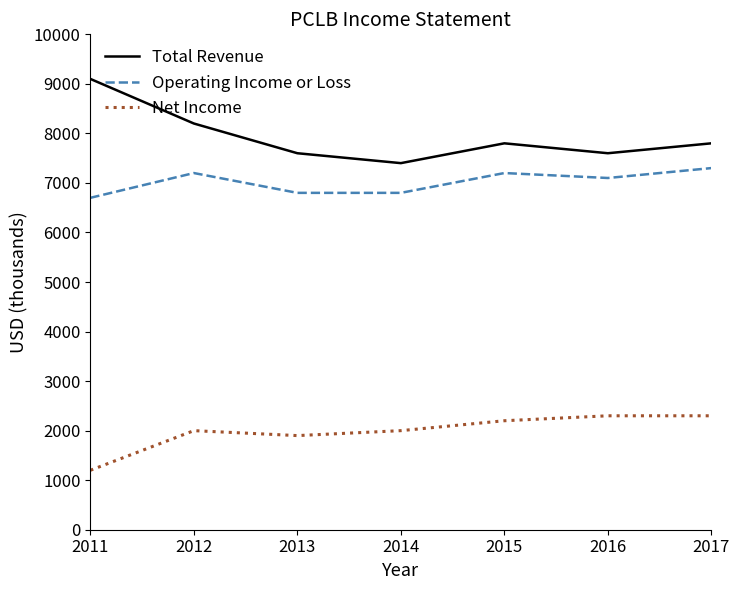

True or false: Total Revenue has a value of 13139 at 2014.

False